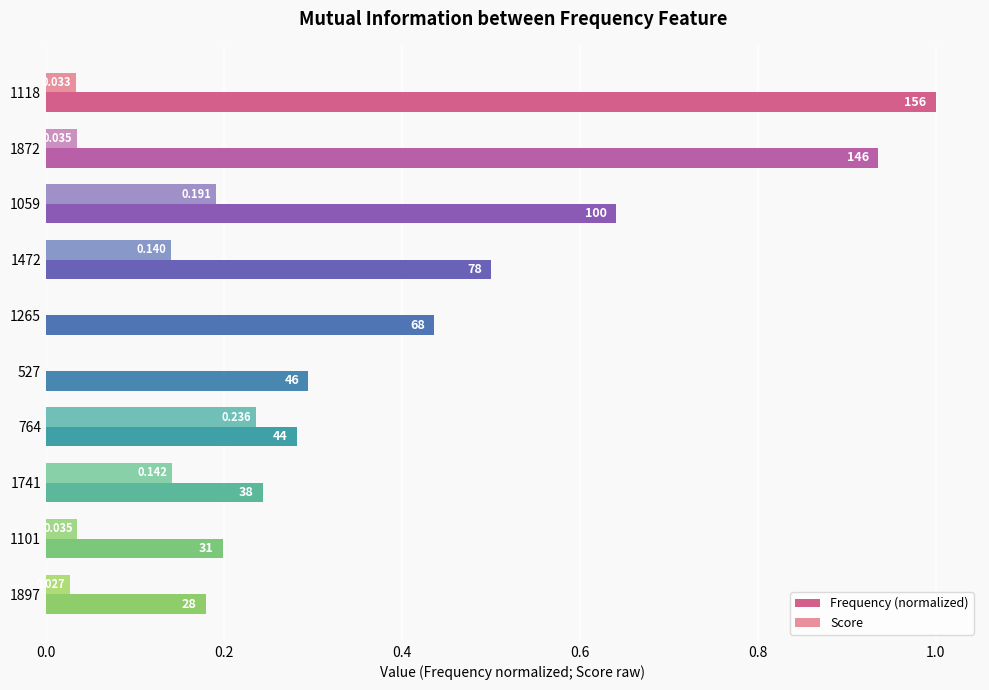

Reading left to right, what are all the values shown in this chart?

Frequency (normalized): 1.0	0.9	0.6	0.5	0.4	0.3	0.3	0.2	0.2	0.2
Score: 0.0	0.0	0.2	0.1	0.0	0.0	0.2	0.1	0.0	0.0